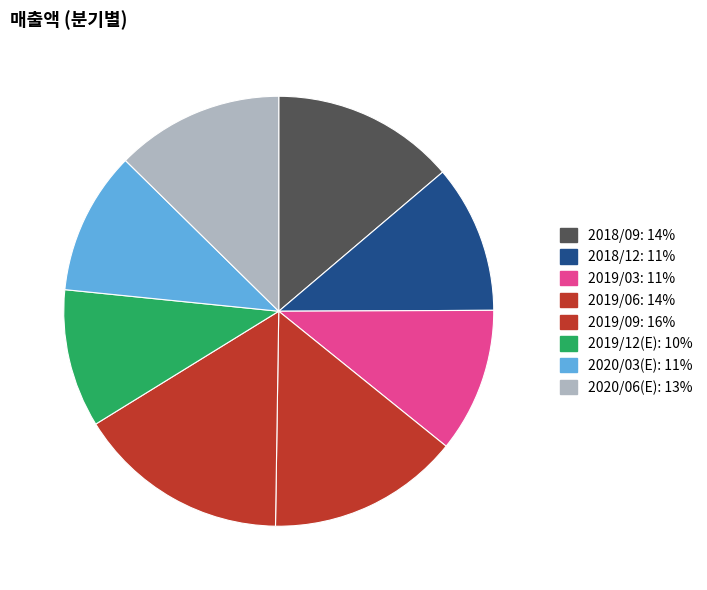

How much of the chart is everything except 2020/06(E)?

87.4%